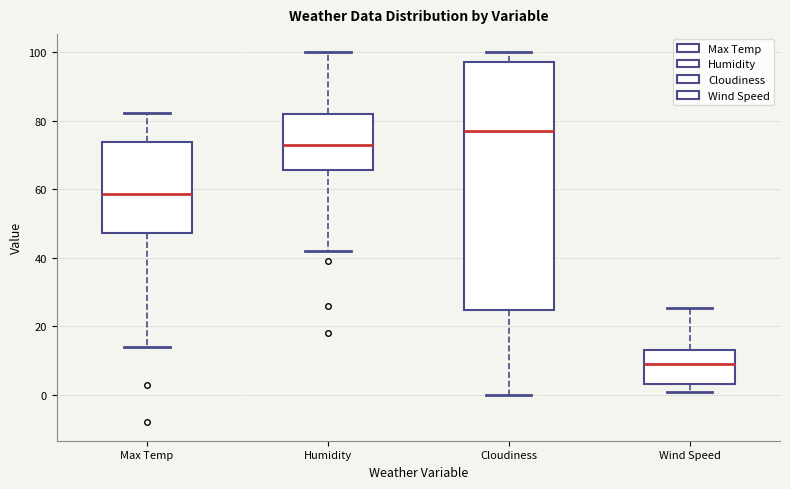

Which box's median line is the lowest?

Wind Speed